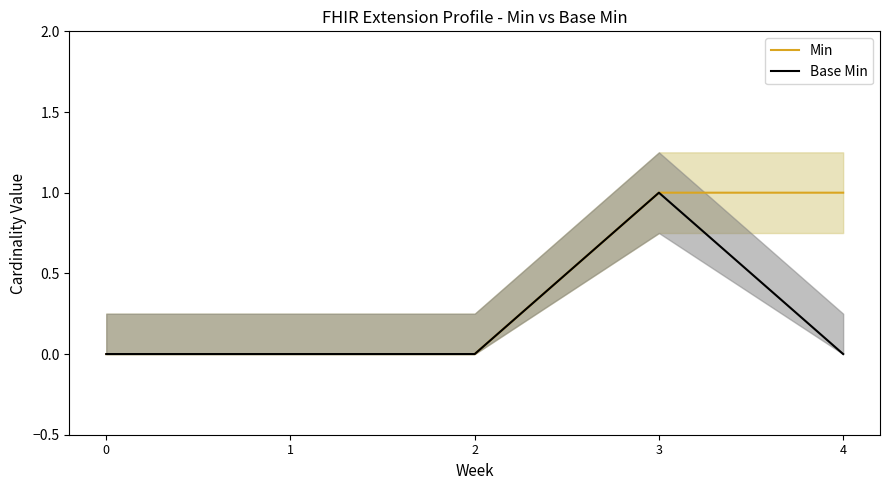

Reading left to right, list all the values displayed in this chart.

Min: 0=0	1=0	2=0	3=1	4=1
Base Min: 0=0	1=0	2=0	3=1	4=0